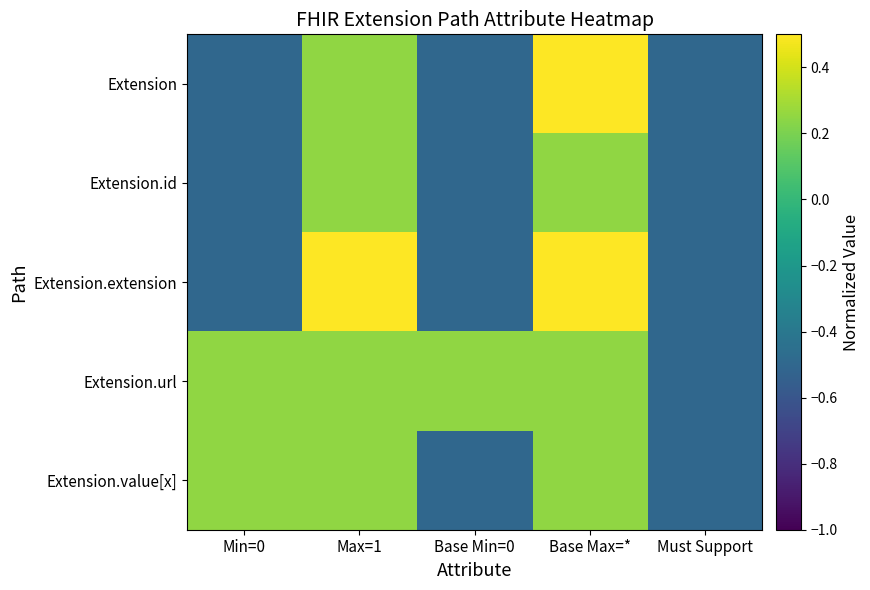

Reading left to right, extract all data points from this chart.

Extension: Min=0=-0.5	Max=1=0.2	Base Min=0=-0.5	Base Max=*=1.0	Must Support=-0.5
Extension.id: Min=0=-0.5	Max=1=0.2	Base Min=0=-0.5	Base Max=*=0.2	Must Support=-0.5
Extension.extension: Min=0=-0.5	Max=1=1.0	Base Min=0=-0.5	Base Max=*=1.0	Must Support=-0.5
Extension.url: Min=0=0.2	Max=1=0.2	Base Min=0=0.2	Base Max=*=0.2	Must Support=-0.5
Extension.value[x]: Min=0=0.2	Max=1=0.2	Base Min=0=-0.5	Base Max=*=0.2	Must Support=-0.5